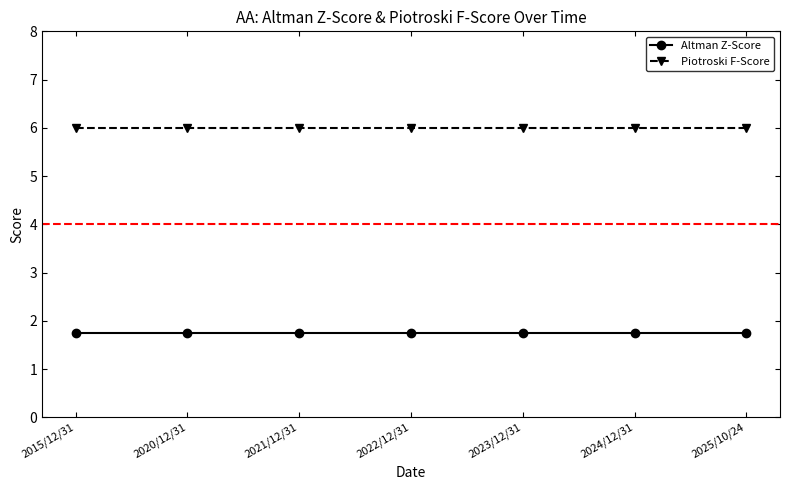

True or false: Altman Z-Score and Piotroski F-Score cross at least once.

False